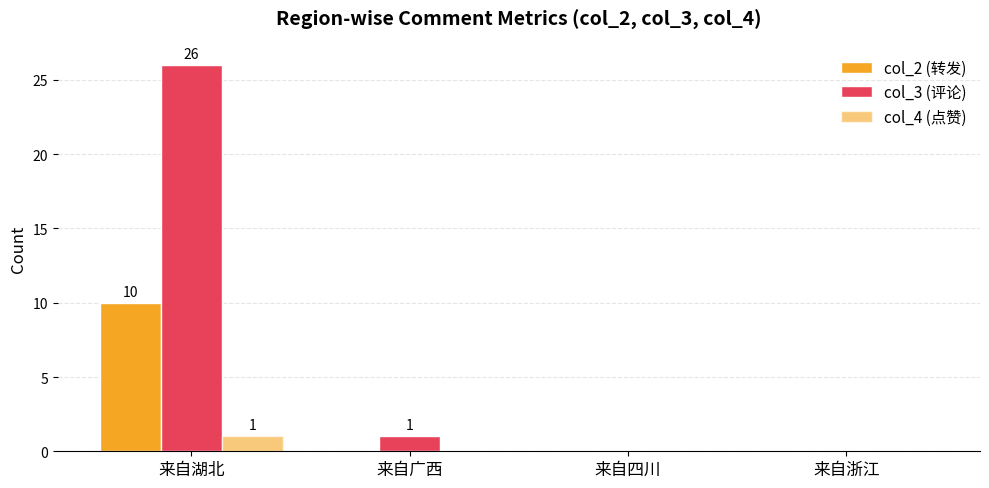

Are the bars grouped side by side (vs. stacked)?

Yes